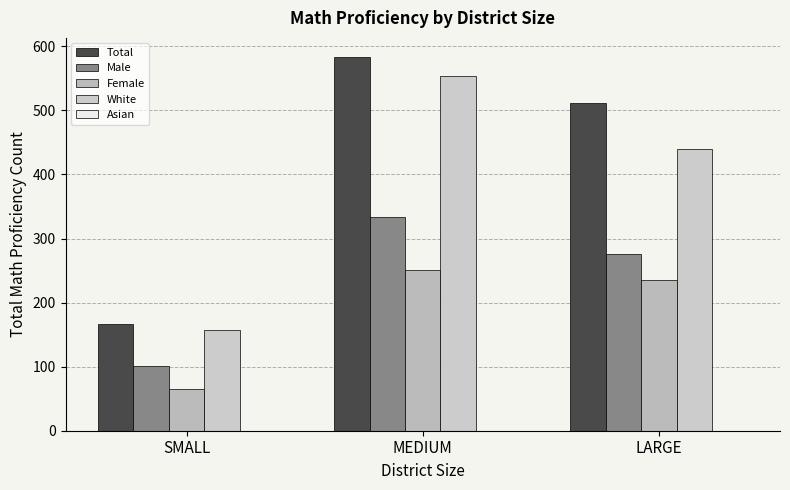

What is the label of the 2nd bar from the right?

MEDIUM